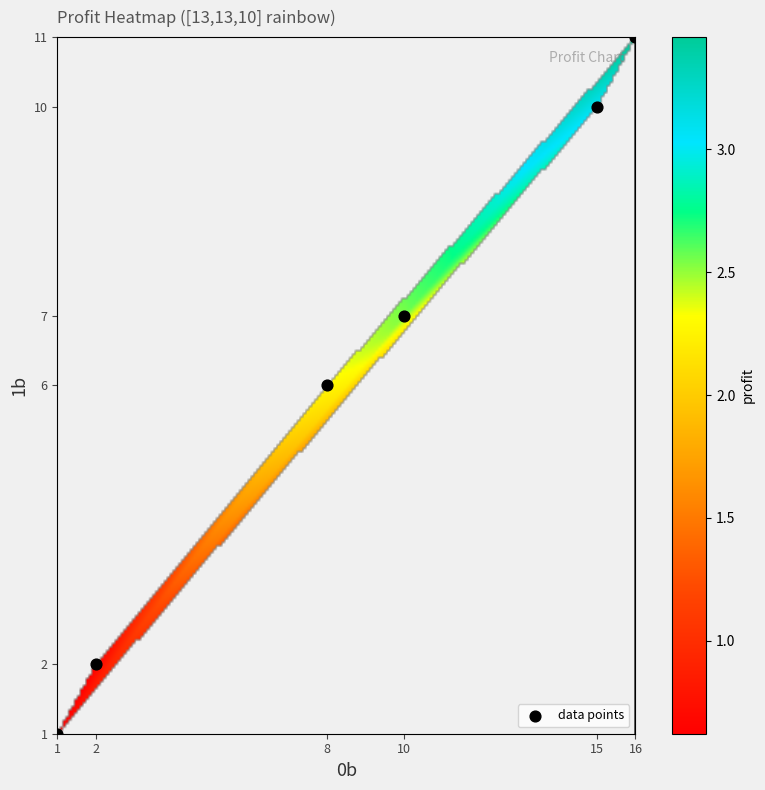

What is the average X value?

9